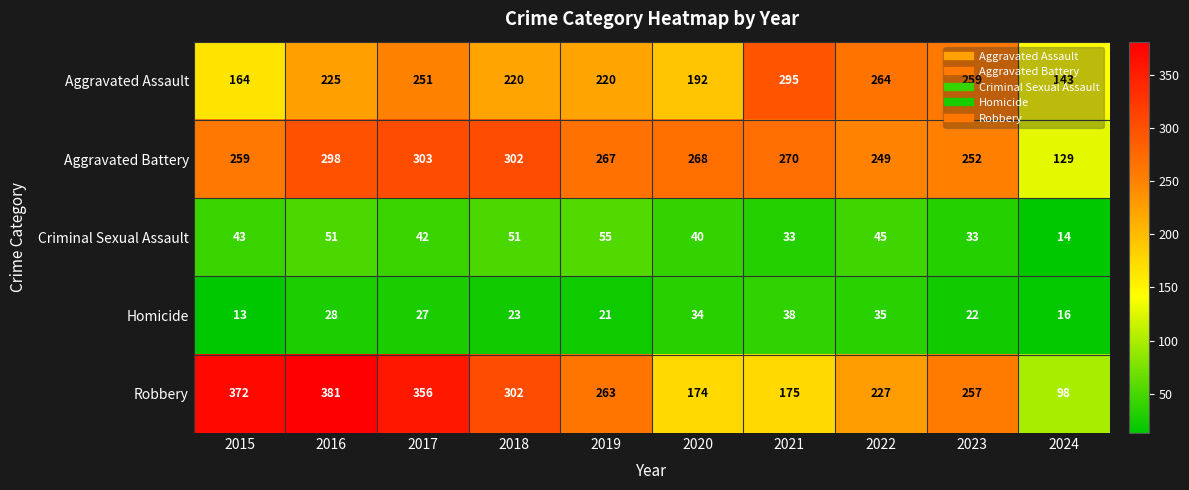

Between 2015 and 2022, which series saw the biggest shift?

Robbery